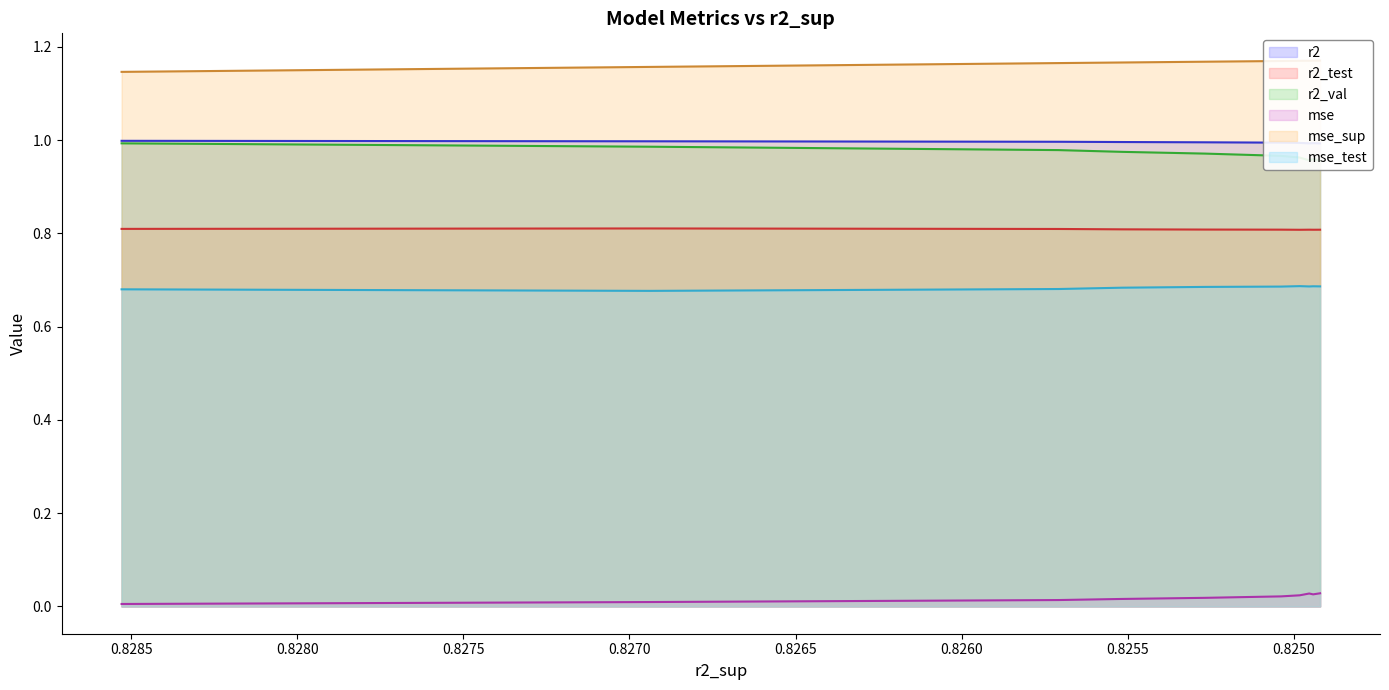

True or false: mse_sup and mse_test cross at least once.

False